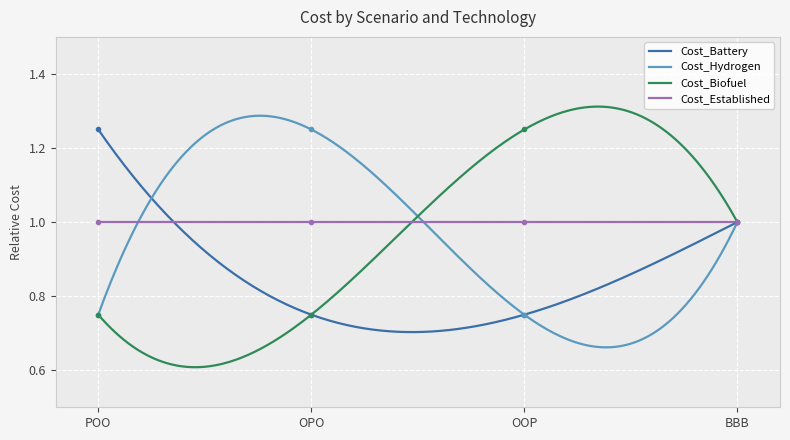

What is the difference between the Cost_Biofuel values at BBB and OPO?

0.2